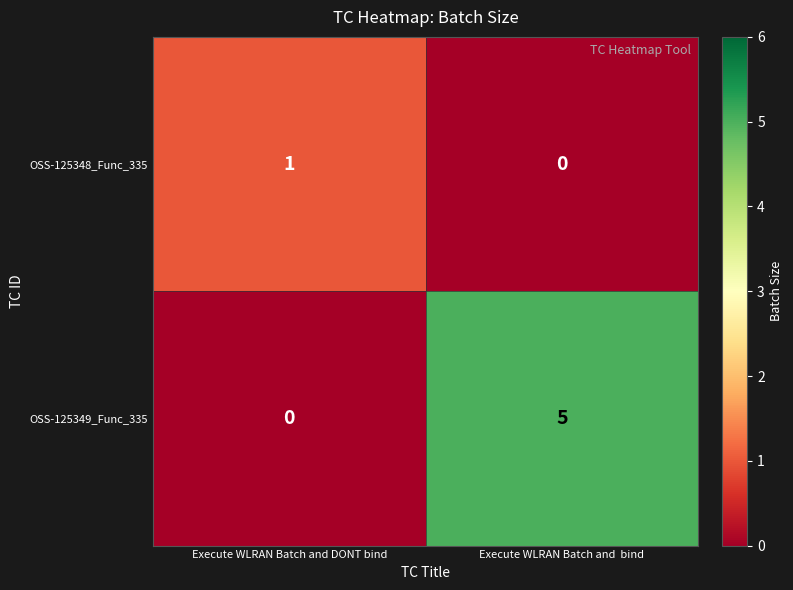

At how many categories does at least one series exceed 2?

1